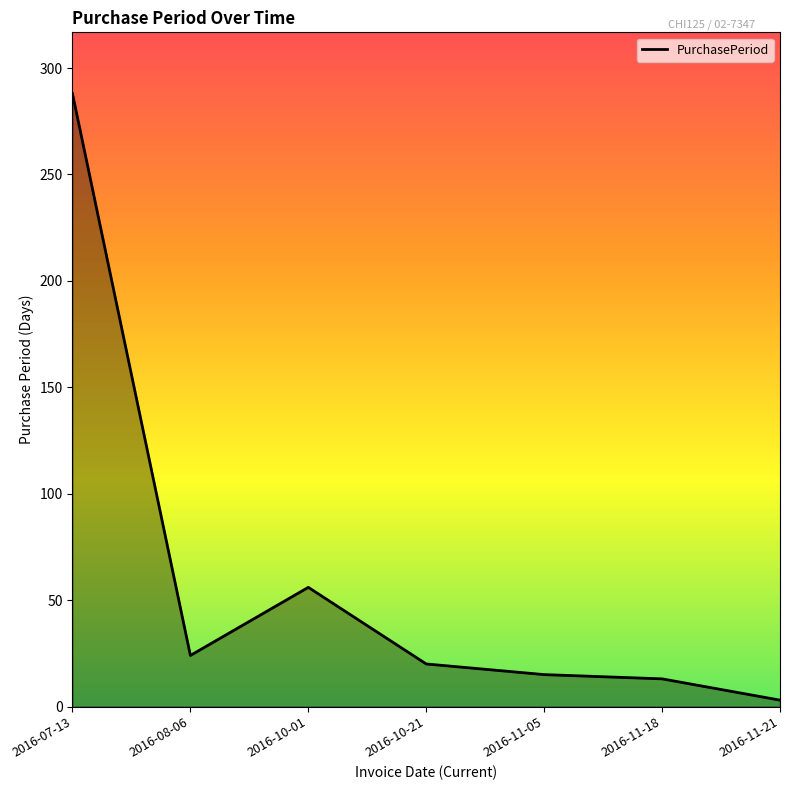

Reading left to right, extract all data points from this chart.

288	24	56	20	15	13	3